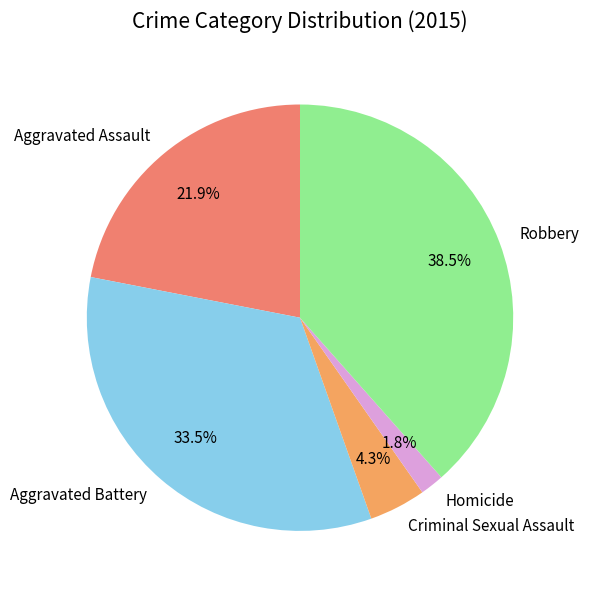

Is there a majority slice in this chart?

No